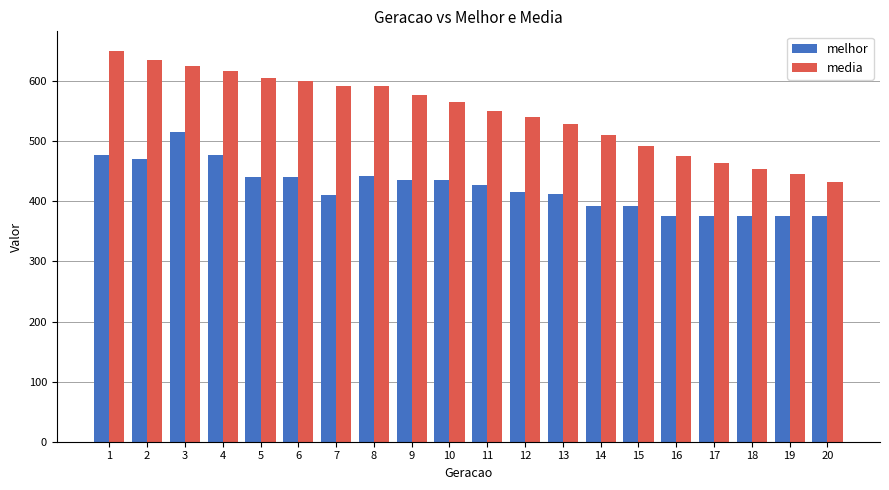

Is it true that media equals 491.4 at 15?

True